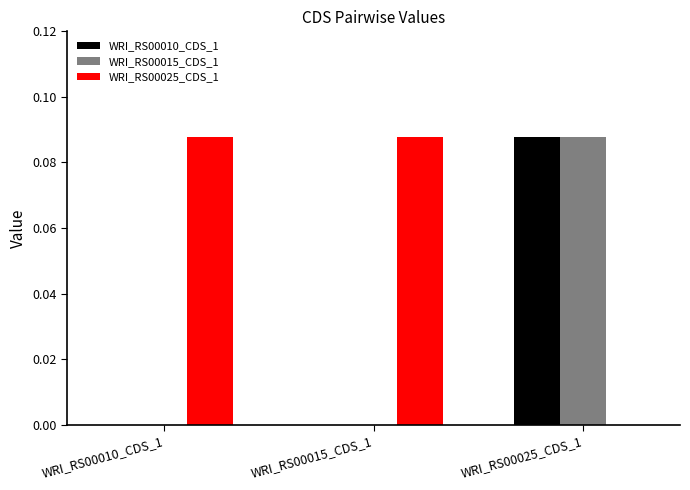

At which category is the sum across all series the highest?

WRI_RS00025_CDS_1